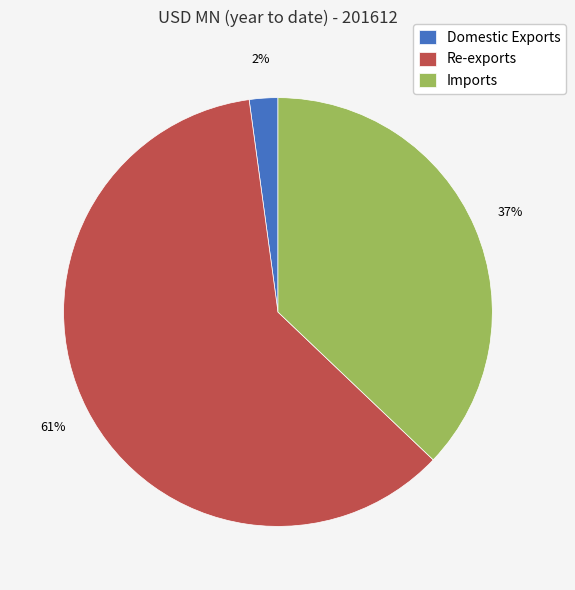

Is Imports the majority of the pie?

No